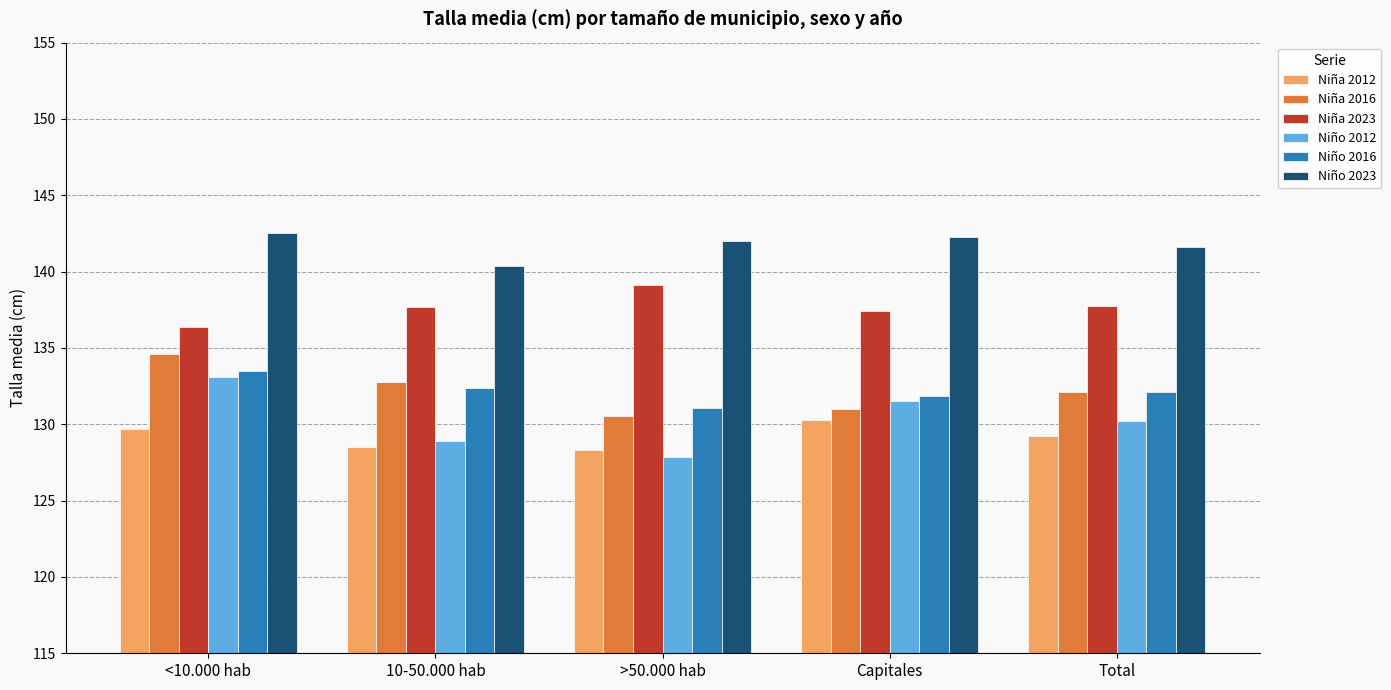

How many series are shown in this chart?

6